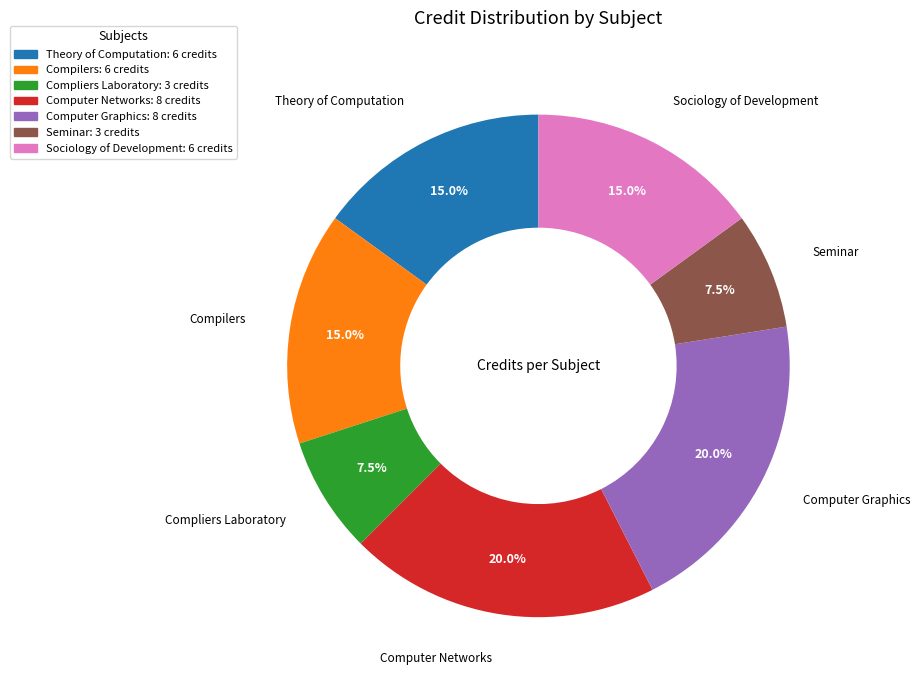

Is there a majority slice in this chart?

No